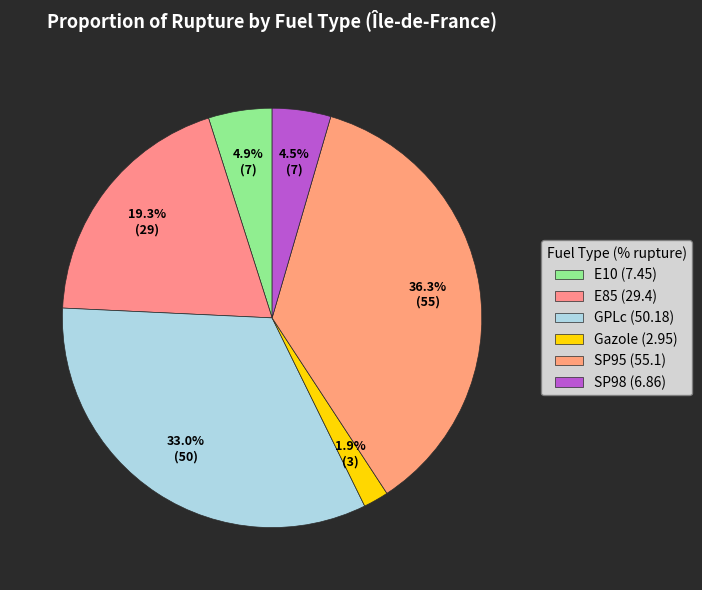

To the nearest percent, what is the difference between the largest and smallest slice percentages?

34%